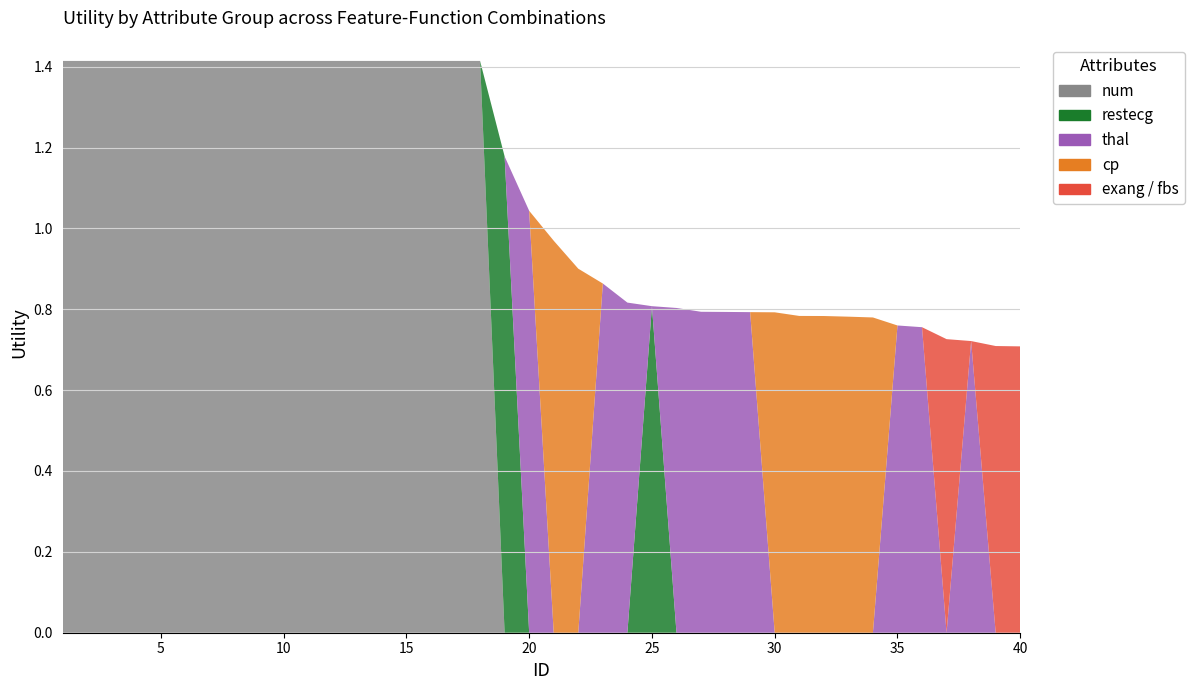

Reading left to right, transcribe all the data shown in this chart.

num: 1=1.4	2=1.4	3=1.4	4=1.4	5=1.4	6=1.4	7=1.4	8=1.4	9=1.4	10=1.4	11=1.4	12=1.4	13=1.4	14=1.4	15=1.4	16=1.4	17=1.4	18=1.4	19=0.0	20=0.0	21=0.0	22=0.0	23=0.0	24=0.0	25=0.0	26=0.0	27=0.0	28=0.0	29=0.0	30=0.0	31=0.0	32=0.0	33=0.0	34=0.0	35=0.0	36=0.0	37=0.0	38=0.0	39=0.0	40=0.0
restecg: 1=0.0	2=0.0	3=0.0	4=0.0	5=0.0	6=0.0	7=0.0	8=0.0	9=0.0	10=0.0	11=0.0	12=0.0	13=0.0	14=0.0	15=0.0	16=0.0	17=0.0	18=0.0	19=1.2	20=0.0	21=0.0	22=0.0	23=0.0	24=0.0	25=0.8	26=0.0	27=0.0	28=0.0	29=0.0	30=0.0	31=0.0	32=0.0	33=0.0	34=0.0	35=0.0	36=0.0	37=0.0	38=0.0	39=0.0	40=0.0
thal: 1=0.0	2=0.0	3=0.0	4=0.0	5=0.0	6=0.0	7=0.0	8=0.0	9=0.0	10=0.0	11=0.0	12=0.0	13=0.0	14=0.0	15=0.0	16=0.0	17=0.0	18=0.0	19=0.0	20=1.0	21=0.0	22=0.0	23=0.9	24=0.8	25=0.0	26=0.8	27=0.8	28=0.8	29=0.8	30=0.0	31=0.0	32=0.0	33=0.0	34=0.0	35=0.8	36=0.8	37=0.0	38=0.7	39=0.0	40=0.0
cp: 1=0.0	2=0.0	3=0.0	4=0.0	5=0.0	6=0.0	7=0.0	8=0.0	9=0.0	10=0.0	11=0.0	12=0.0	13=0.0	14=0.0	15=0.0	16=0.0	17=0.0	18=0.0	19=0.0	20=0.0	21=1.0	22=0.9	23=0.0	24=0.0	25=0.0	26=0.0	27=0.0	28=0.0	29=0.0	30=0.8	31=0.8	32=0.8	33=0.8	34=0.8	35=0.0	36=0.0	37=0.0	38=0.0	39=0.0	40=0.0
exang_fbs: 1=0.0	2=0.0	3=0.0	4=0.0	5=0.0	6=0.0	7=0.0	8=0.0	9=0.0	10=0.0	11=0.0	12=0.0	13=0.0	14=0.0	15=0.0	16=0.0	17=0.0	18=0.0	19=0.0	20=0.0	21=0.0	22=0.0	23=0.0	24=0.0	25=0.0	26=0.0	27=0.0	28=0.0	29=0.0	30=0.0	31=0.0	32=0.0	33=0.0	34=0.0	35=0.0	36=0.0	37=0.7	38=0.0	39=0.7	40=0.7